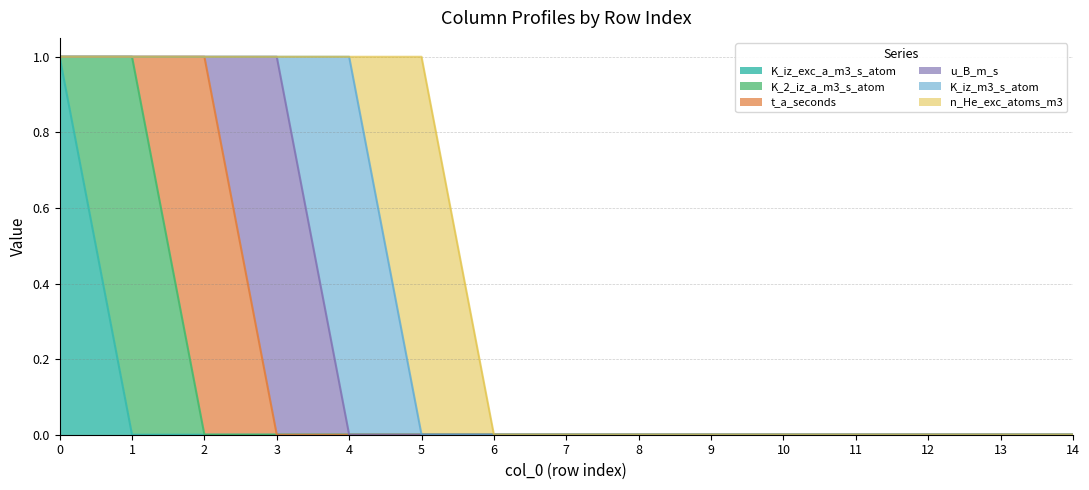

True or false: t_a_seconds has more than 2 interior local peaks.

False